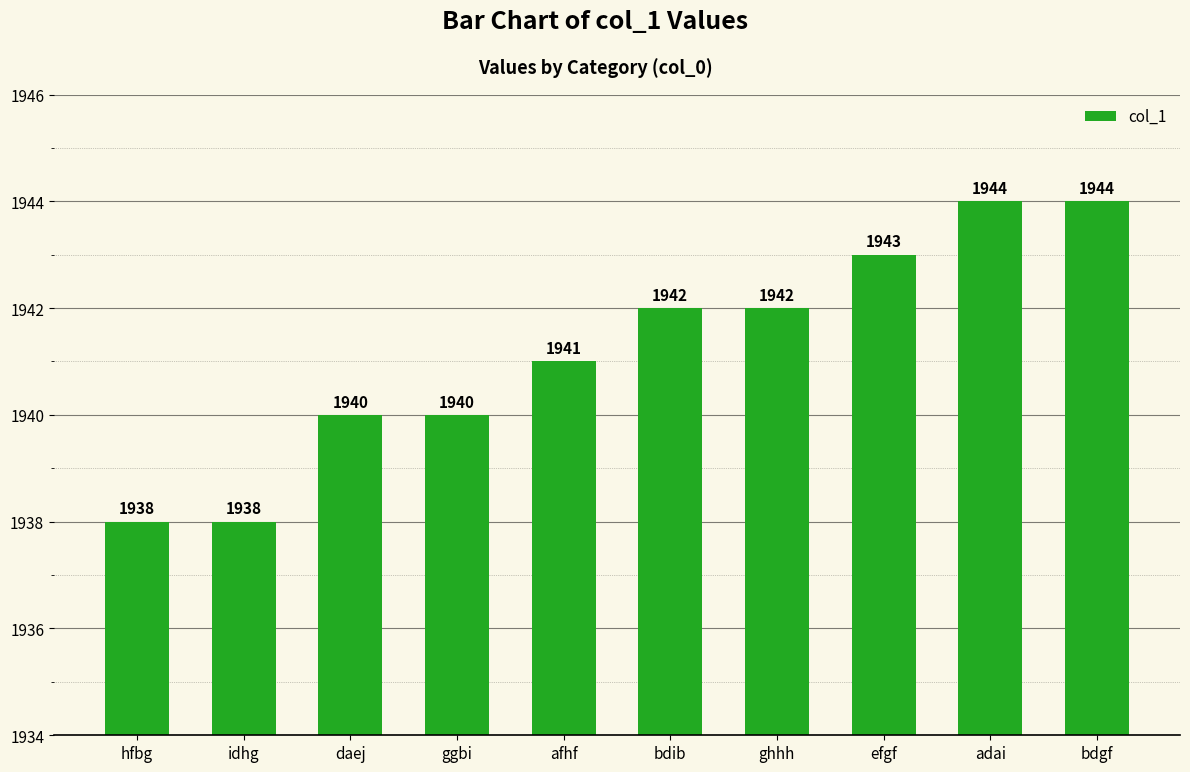

Where is the data nearest to the value 1941?

afhf